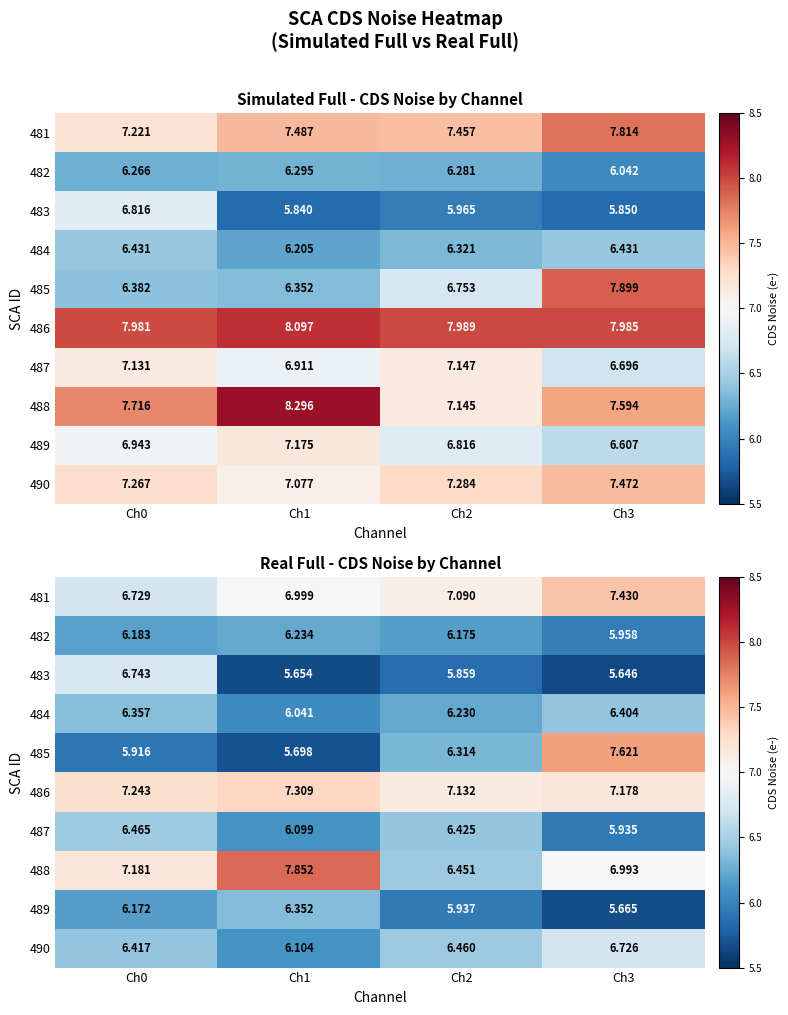

What is the difference between the highest and lowest values at Ch3?

2.0